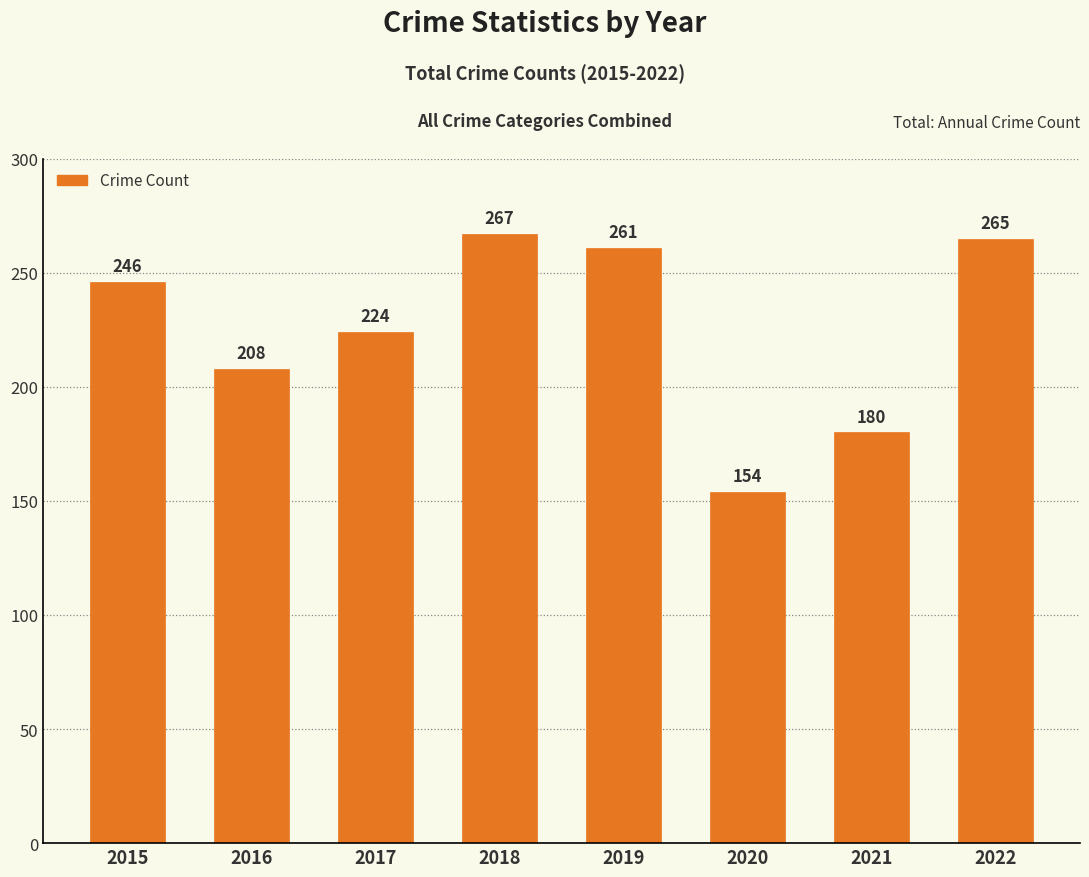

Which label corresponds to the largest value in the chart?

2018